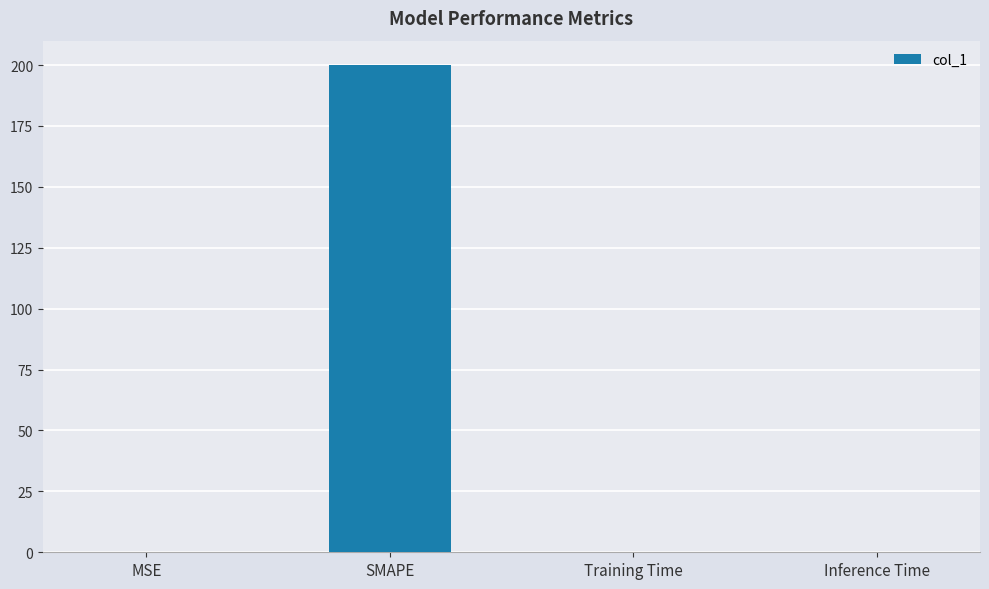

What is the sum of all values?

200.0